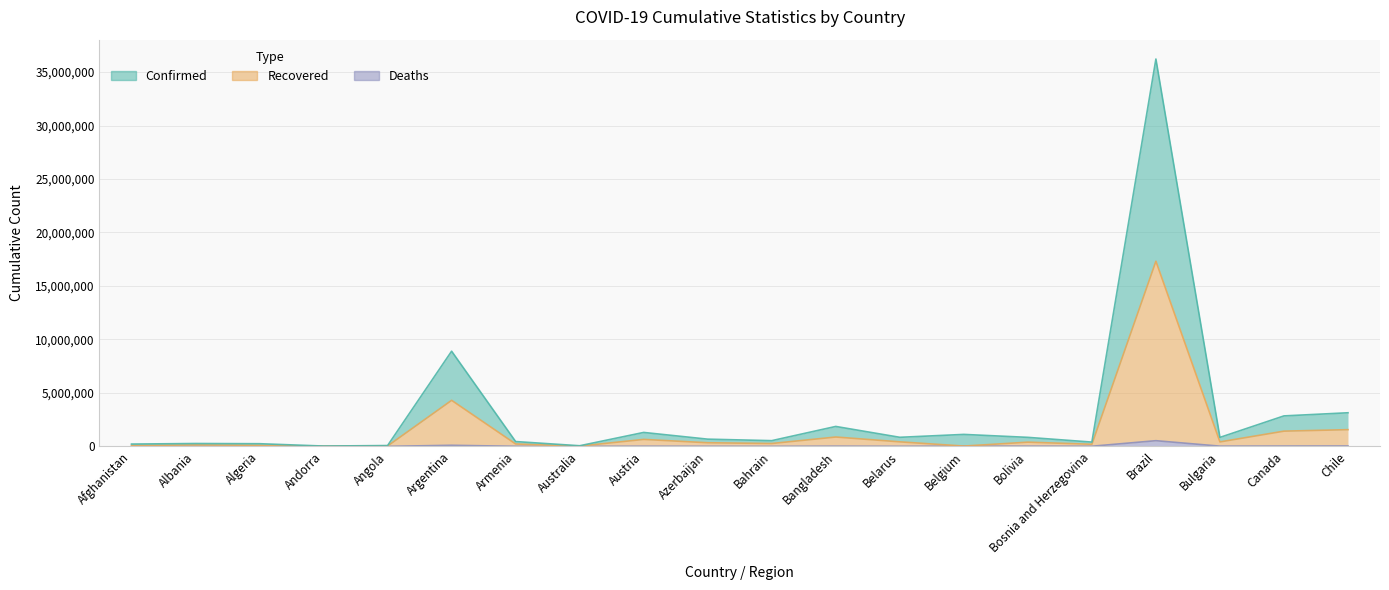

Reading right to left, transcribe all the data shown in this chart.

Confirmed: Chile=3140155	Canada=2847375	Bulgaria=836488	Brazil=36222224	Bosnia and Herzegovina=398377	Bolivia=840378	Belgium=1116291	Belarus=845364	Bangladesh=1861357	Bahrain=532057	Azerbaijan=672374	Austria=1300467	Australia=55664	Armenia=447904	Argentina=8897680	Angola=74463	Andorra=27937	Algeria=246328	Albania=265058	Afghanistan=212870
Recovered: Chile=1560564	Canada=1420931	Bulgaria=414190	Brazil=17313187	Bosnia and Herzegovina=193330	Bolivia=390691	Belgium=25196	Belarus=420810	Bangladesh=872138	Bahrain=265260	Azerbaijan=335586	Austria=649339	Australia=24759	Armenia=221917	Argentina=4303917	Angola=34972	Andorra=13887	Algeria=103296	Albania=132493	Afghanistan=82757
Deaths: Chile=33514	Canada=26372	Bulgaria=18129	Brazil=528540	Bosnia and Herzegovina=9667	Bolivia=17067	Belgium=25196	Belarus=3225	Bangladesh=15792	Bahrain=1367	Azerbaijan=4980	Austria=10721	Australia=910	Armenia=4536	Argentina=97439	Angola=925	Andorra=127	Algeria=3786	Albania=2456	Afghanistan=5477